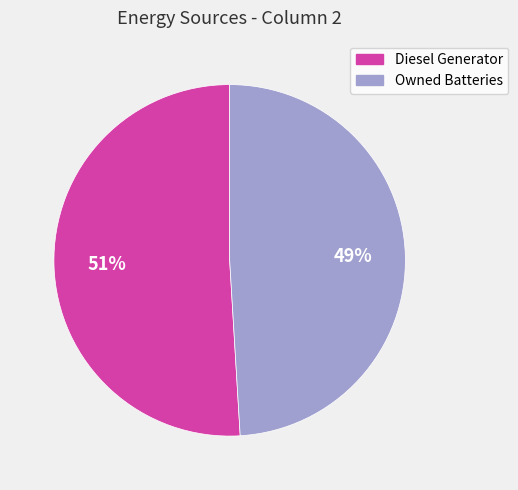

To the nearest percent, what is the difference between the largest and smallest slice percentages?

2%